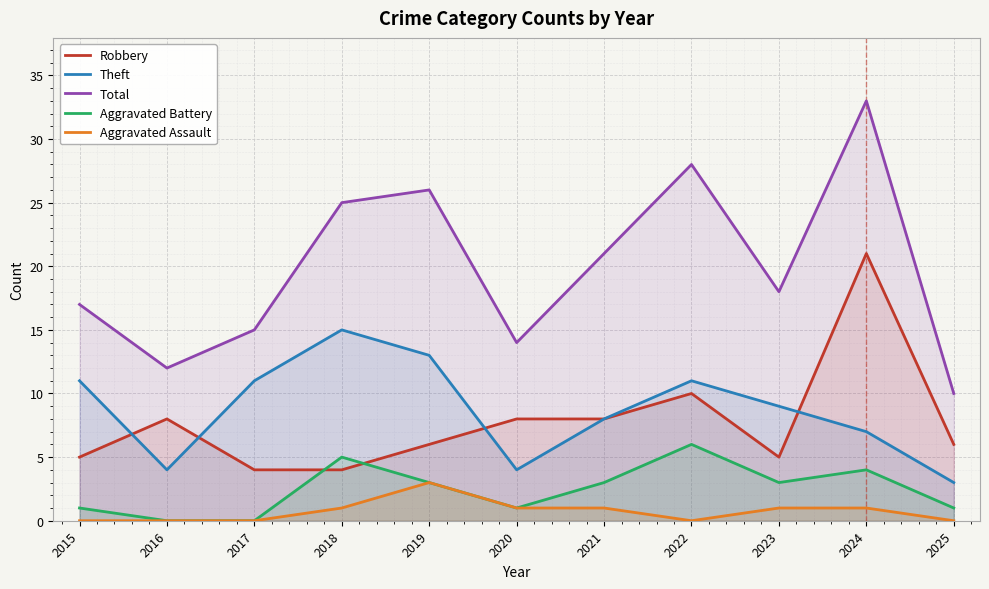

Is it true that Aggravated Battery equals 3 at 2023?

True